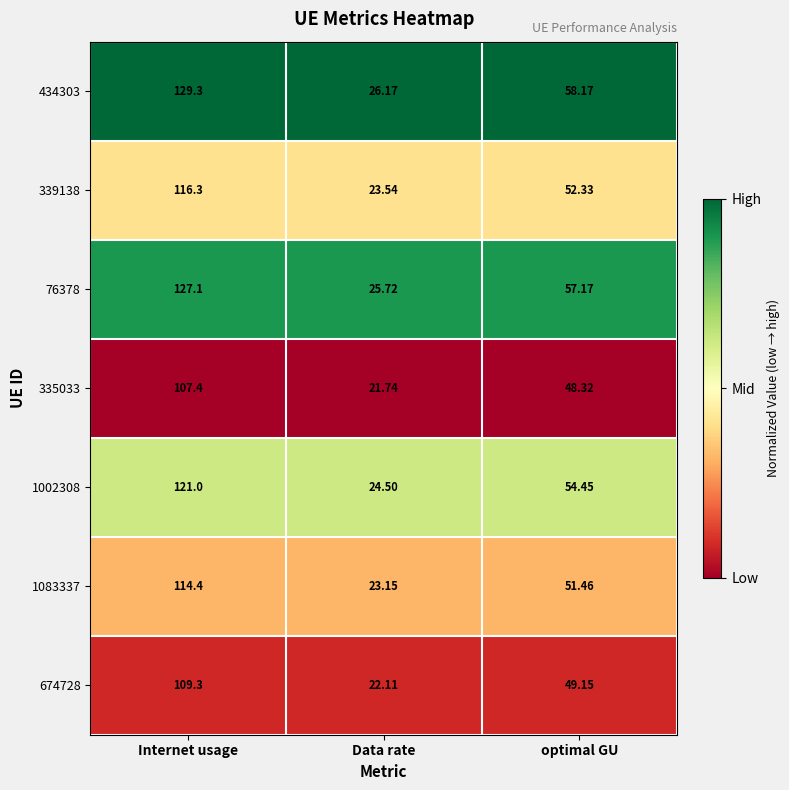

Where does the 1002308 series first go above 54?

Internet usage